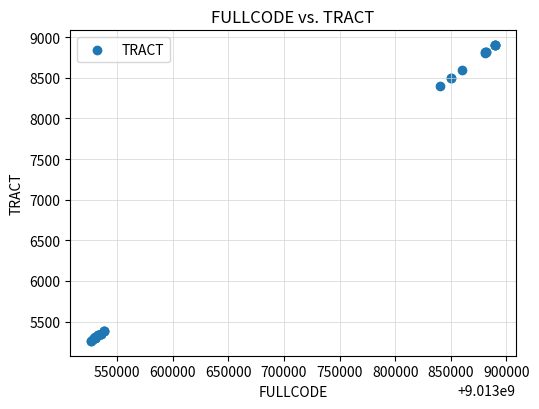

What Y value in the scatter plot is closest to 7081?

8401.0